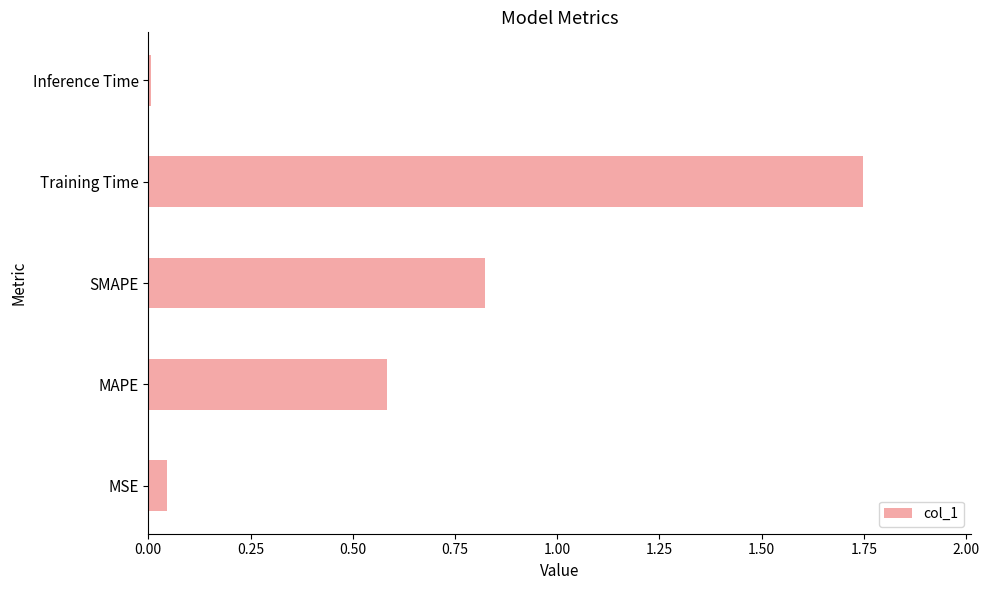

Where is the data nearest to the value 0?

Inference Time